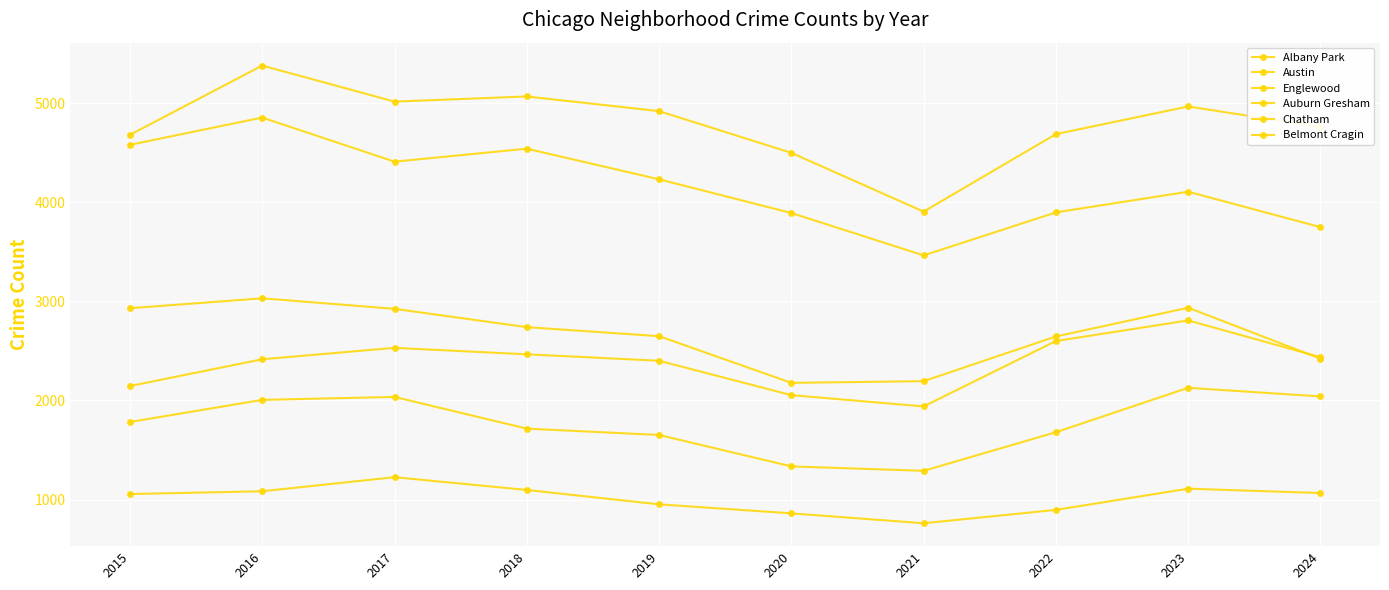

Reading left to right, list all the values displayed in this chart.

Albany Park: 1056	1084	1226	1097	952	861	761	896	1110	1066
Austin: 4681	5380	5016	5068	4920	4499	3906	4688	4967	4760
Englewood: 4580	4855	4410	4541	4232	3892	3464	3898	4107	3749
Auburn Gresham: 2931	3031	2925	2740	2649	2178	2195	2646	2936	2422
Chatham: 2146	2416	2531	2466	2401	2054	1940	2600	2808	2437
Belmont Cragin: 1783	2006	2036	1716	1652	1335	1290	1680	2128	2041